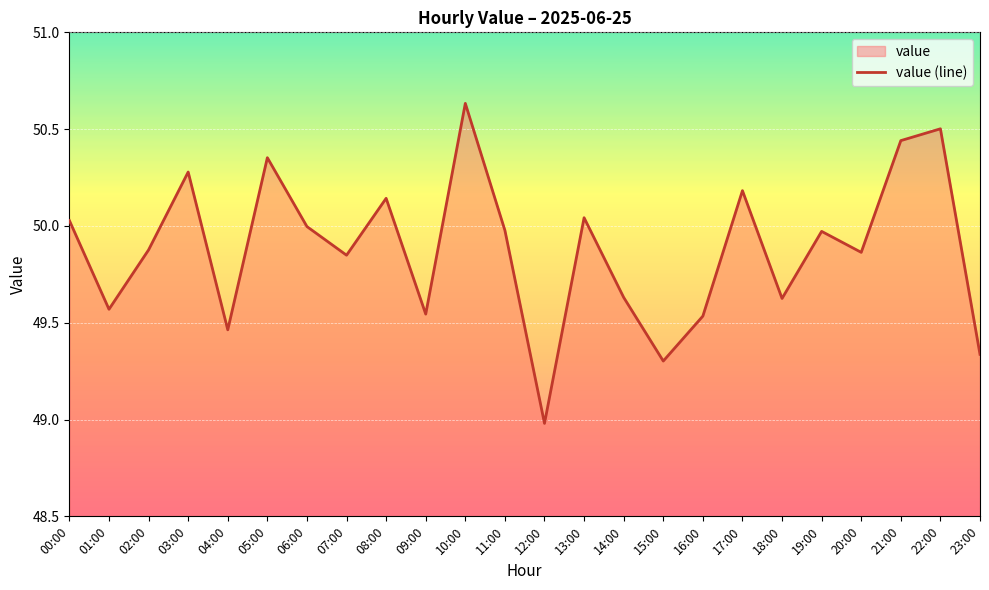

Which category has the highest value across all series?

10:00